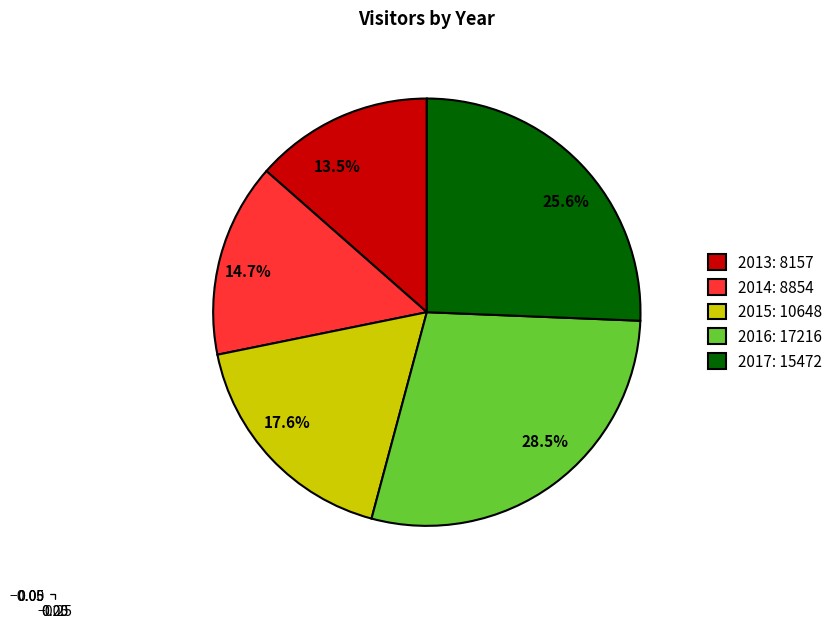

Count the number of slices in the pie.

5